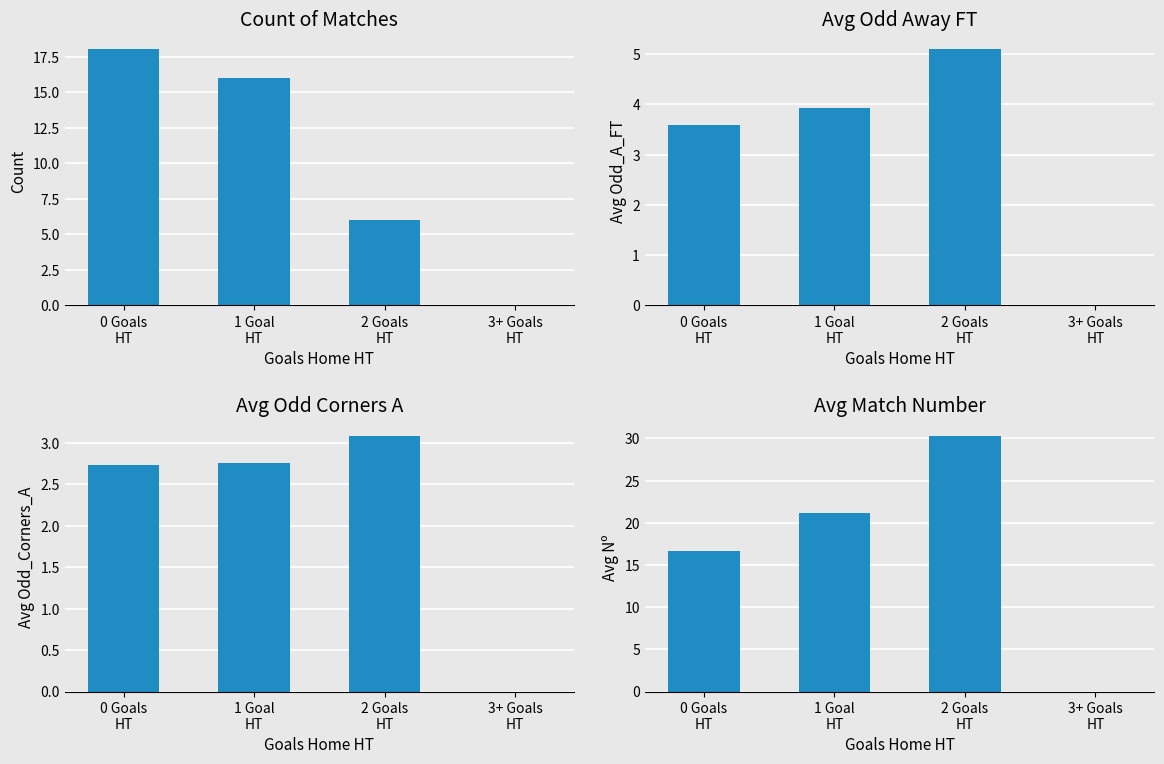

Are the bars horizontal?

No